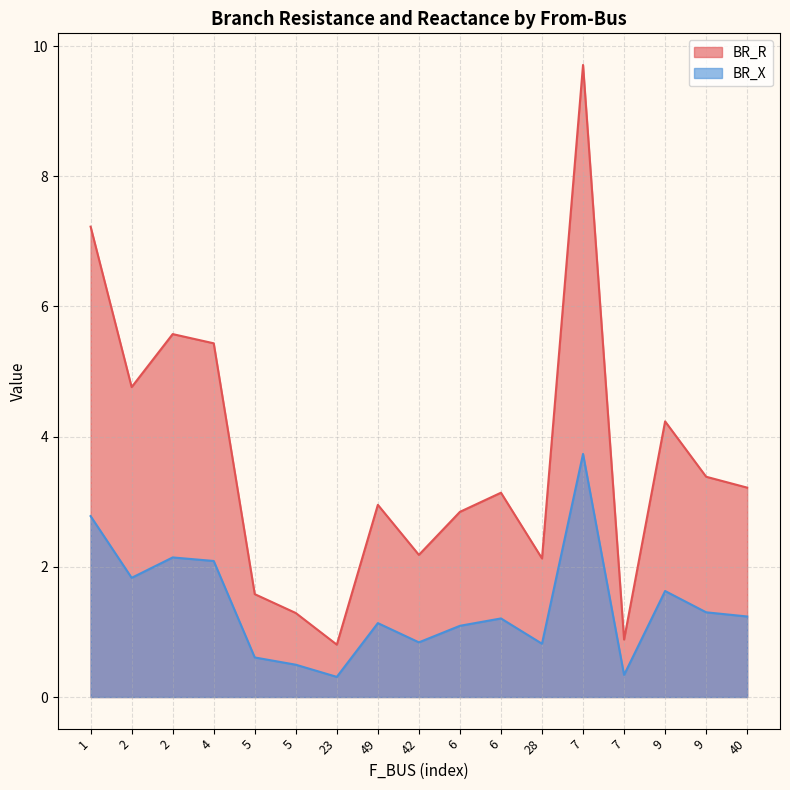

At which label does BR_R first exceed 3?

1